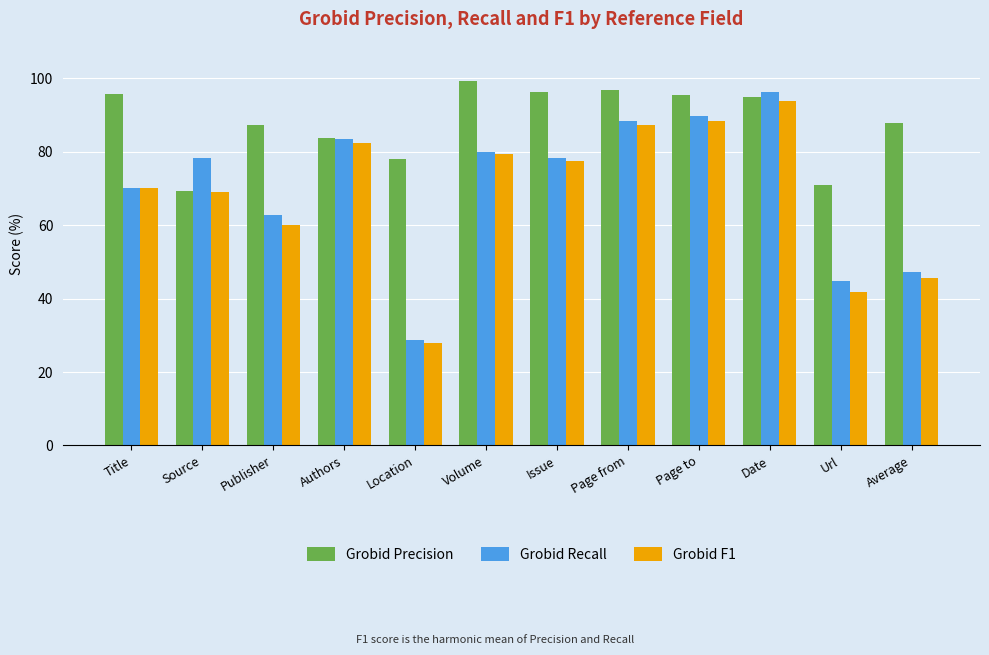

Is the value of Grobid Recall at Average greater than the value of Grobid Precision at Average?

No